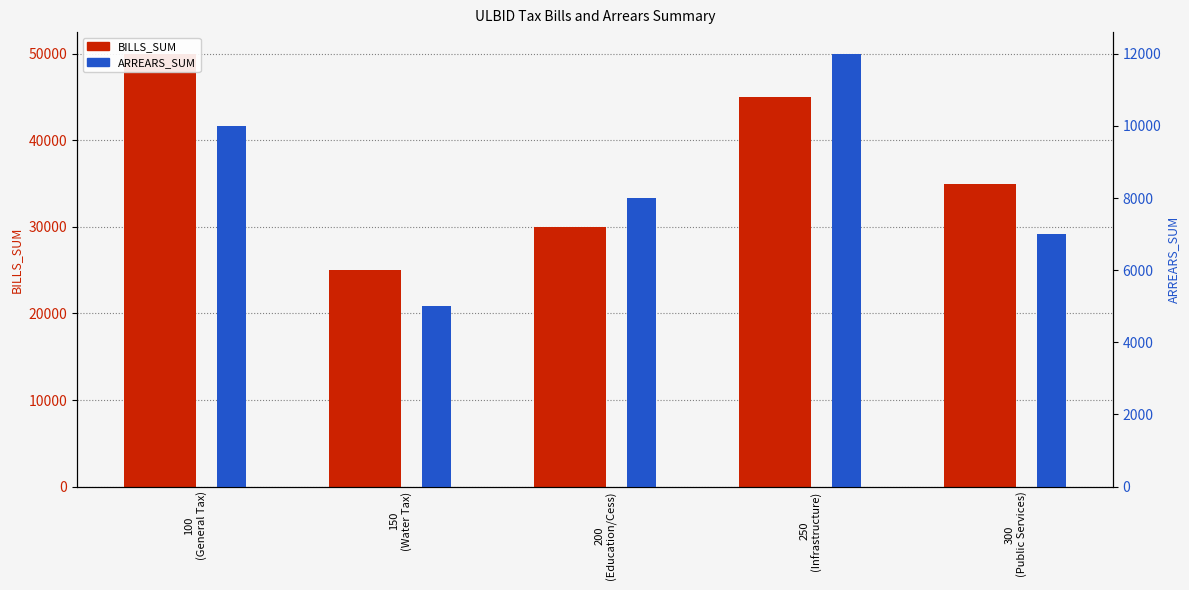

What is the total value across all series at 250
(Infrastructure)?

57000